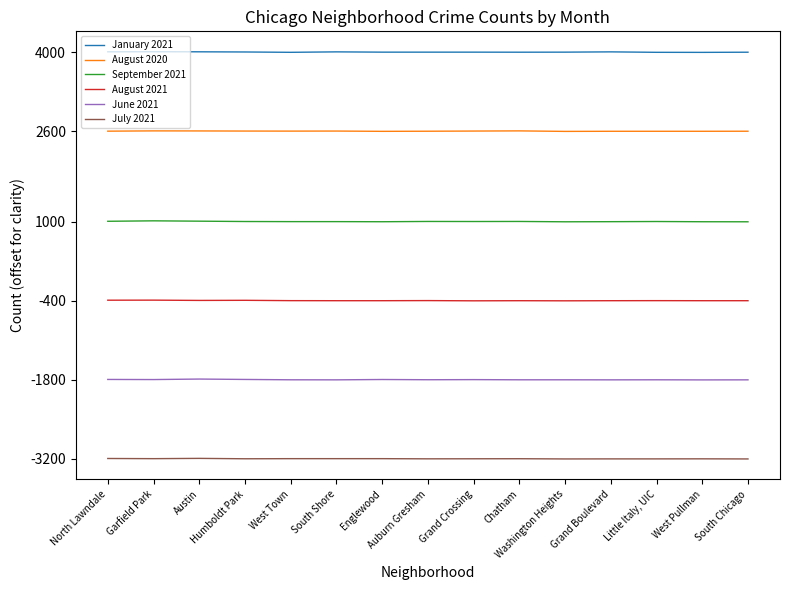

How many lines are shown in the chart?

6